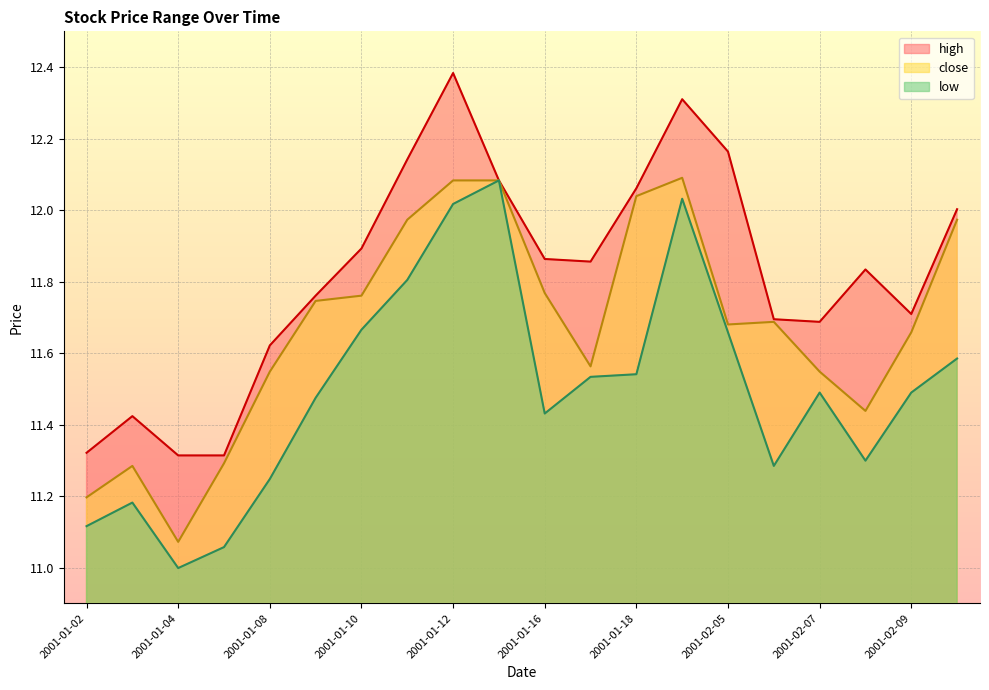

What is the label of the 17th point from the left?

2001-02-07